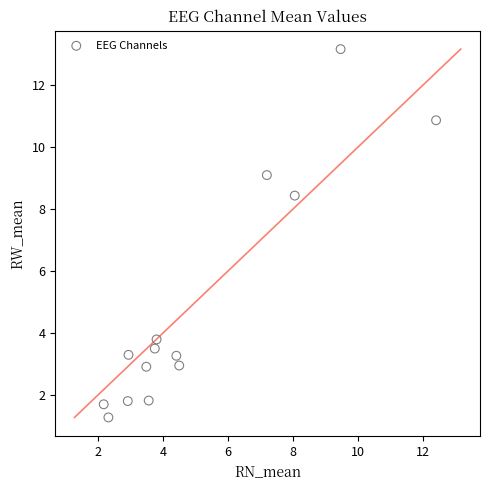

What Y value in the scatter plot is closest to 7?

8.4